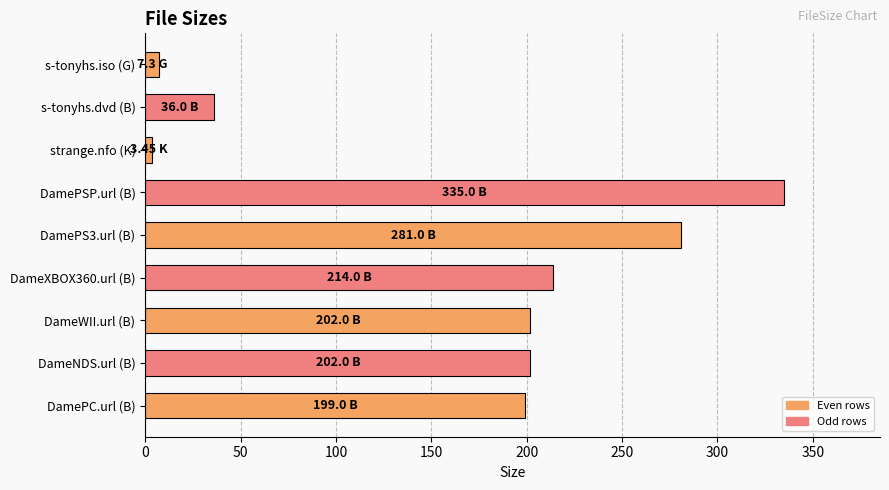

Which category has the highest value across all series?

DamePSP.url (B)